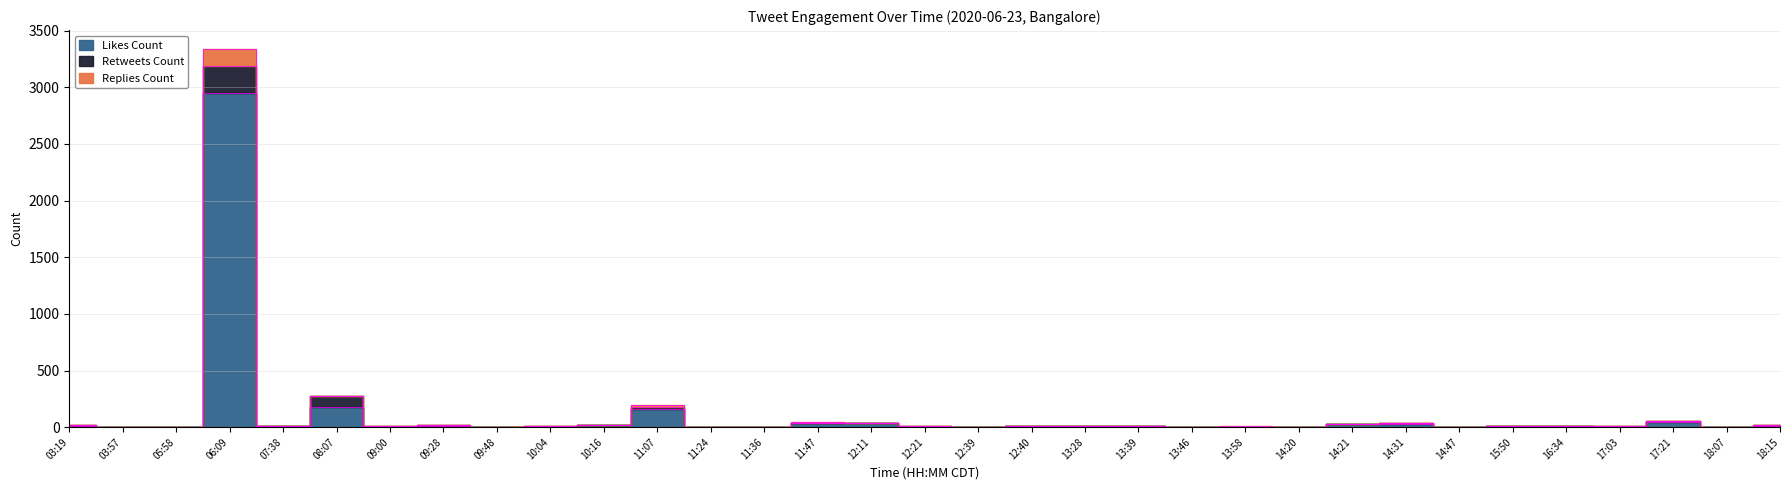

True or false: likes_count has a value of 83 at 17:21.

False